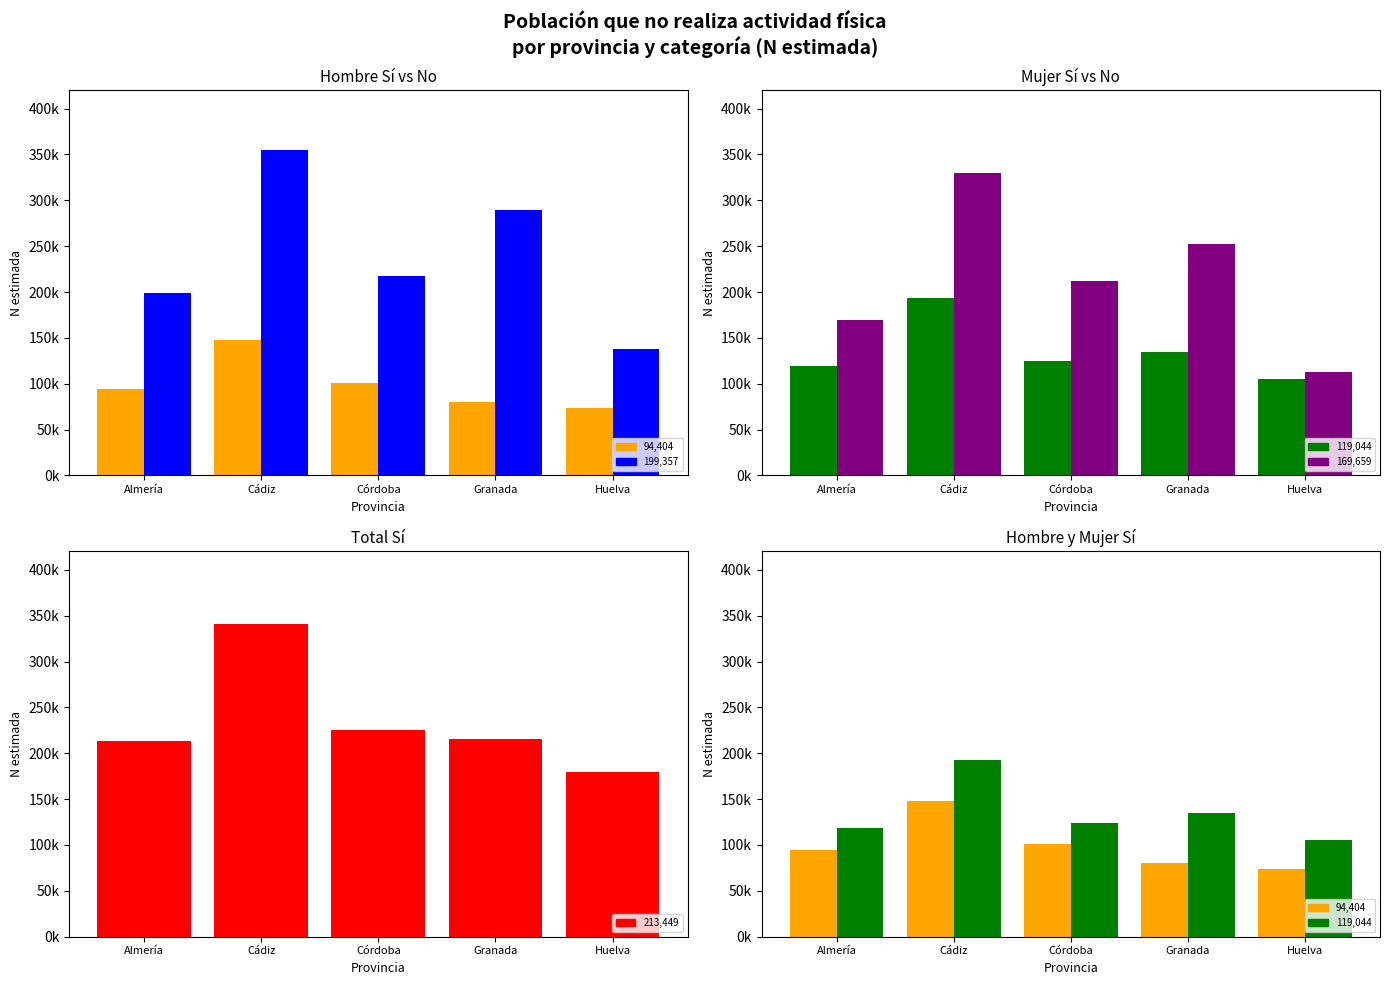

Reading left to right, extract all data points from this chart.

Hombre Sí (N estimada)
(94404, 147949, 101205, 80231, 73435): Almería=94404	Cádiz=147949	Córdoba=101205	Granada=80231	Huelva=73435
Hombre No (N estimada)
(199357, 354626, 217360, 289733, 137786): Almería=199357	Cádiz=354626	Córdoba=217360	Granada=289733	Huelva=137786
Mujer Sí (N estimada)
(119044, 192961, 124361, 135119, 105639): Almería=119044	Cádiz=192961	Córdoba=124361	Granada=135119	Huelva=105639
Mujer No (N estimada)
(169659, 330123, 211948, 252164, 112948): Almería=169659	Cádiz=330123	Córdoba=211948	Granada=252164	Huelva=112948
Total Sí (N estimada)
(213449, 340910, 225566, 215350, 179074): Almería=213449	Cádiz=340910	Córdoba=225566	Granada=215350	Huelva=179074